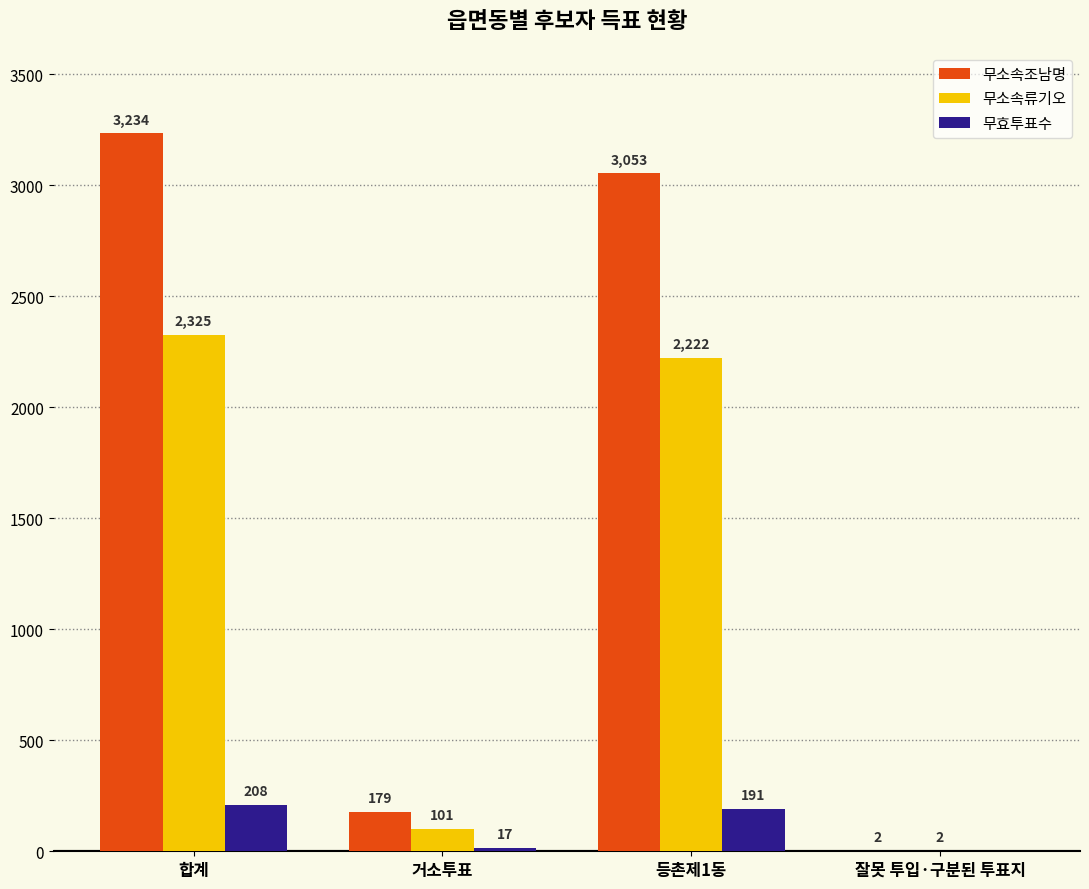

Where is 무소속조남명 nearest to the value 1618?

등촌제1동